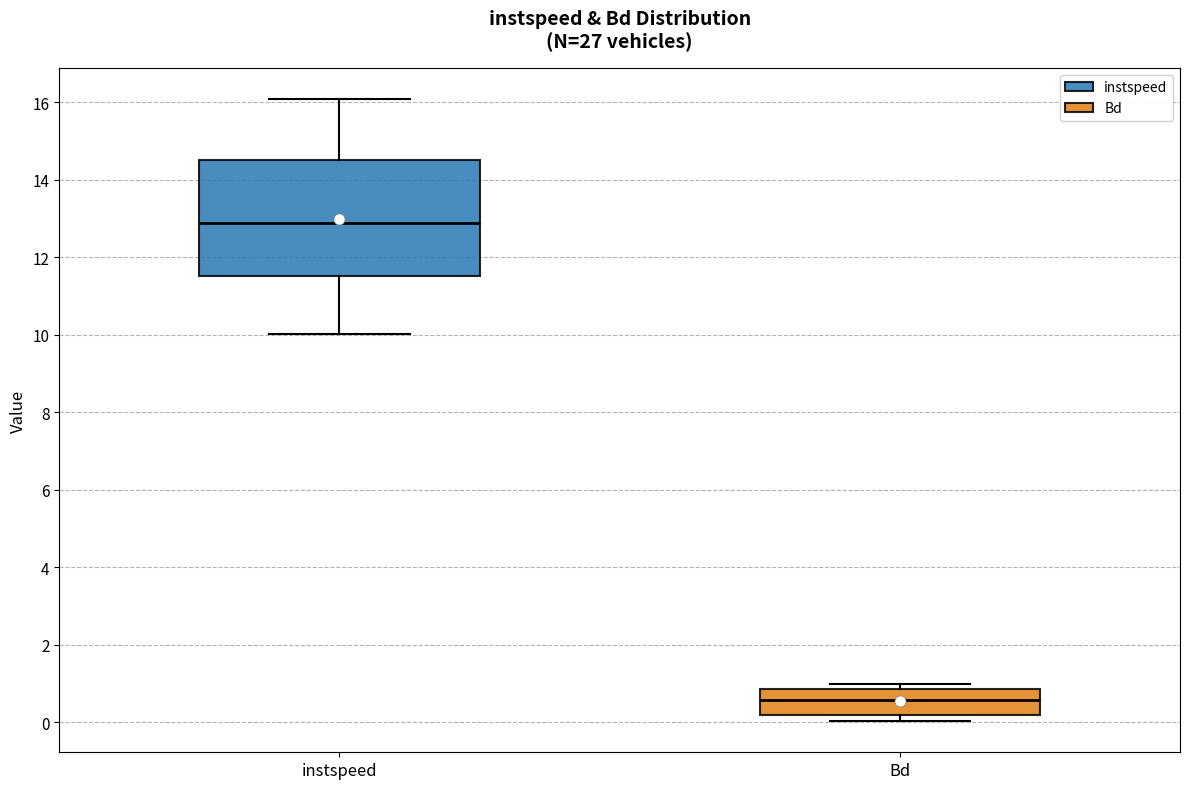

Reading left to right, transcribe this box plot: for each box, give where its median line is, the range the box spans, and where its two whiskers end, as read against the y-axis. The values are not printed on the chart, so give them approximately, as read against the axis.

instspeed: median 12.8, box 11.6 to 14.6, whiskers 10.0 to 16.0
Bd: median 0.6, box 0.2 to 0.8, whiskers 0.0 to 1.0